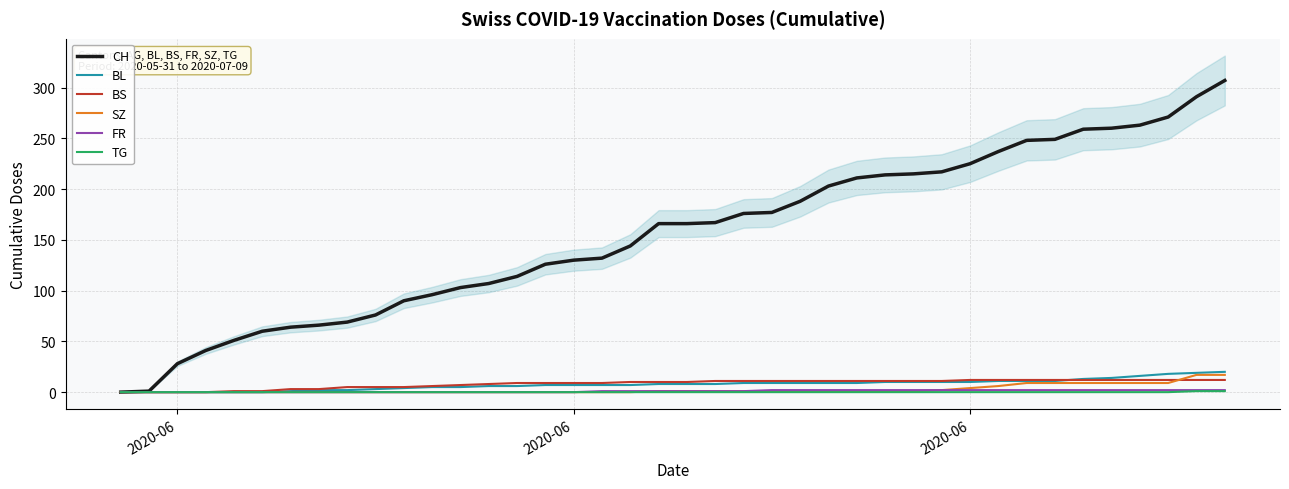

How many values in CH are above zero?

39